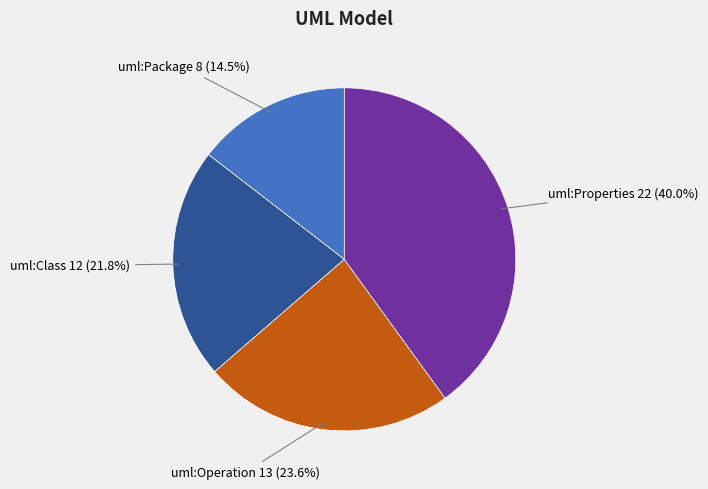

Does any single category account for the majority?

No